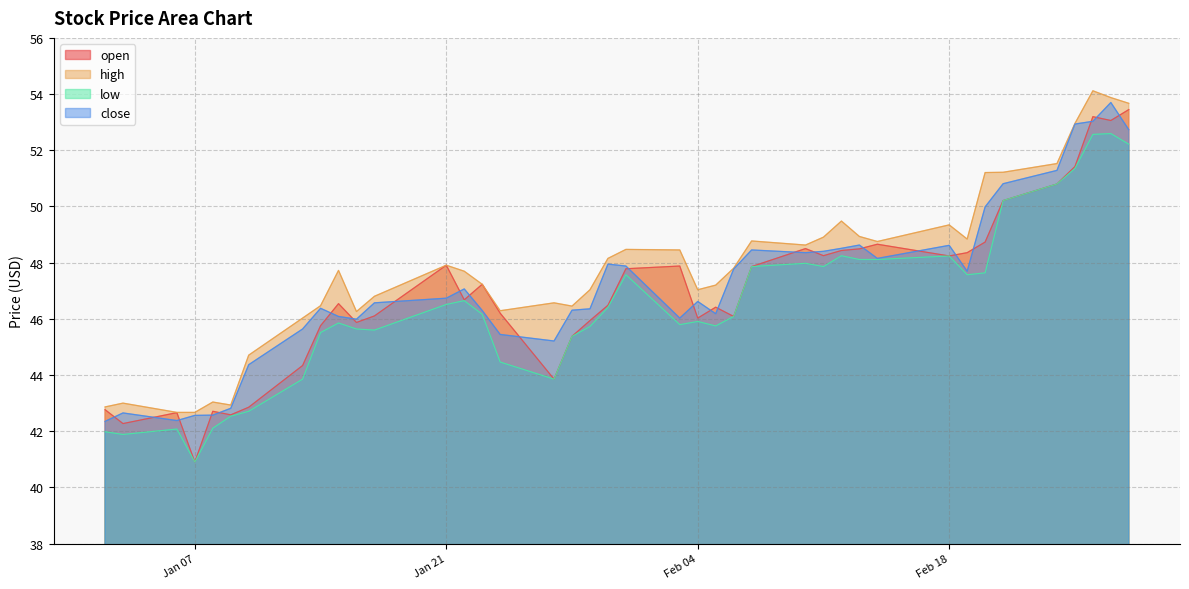

How many interior local peaks does the low series have?

9